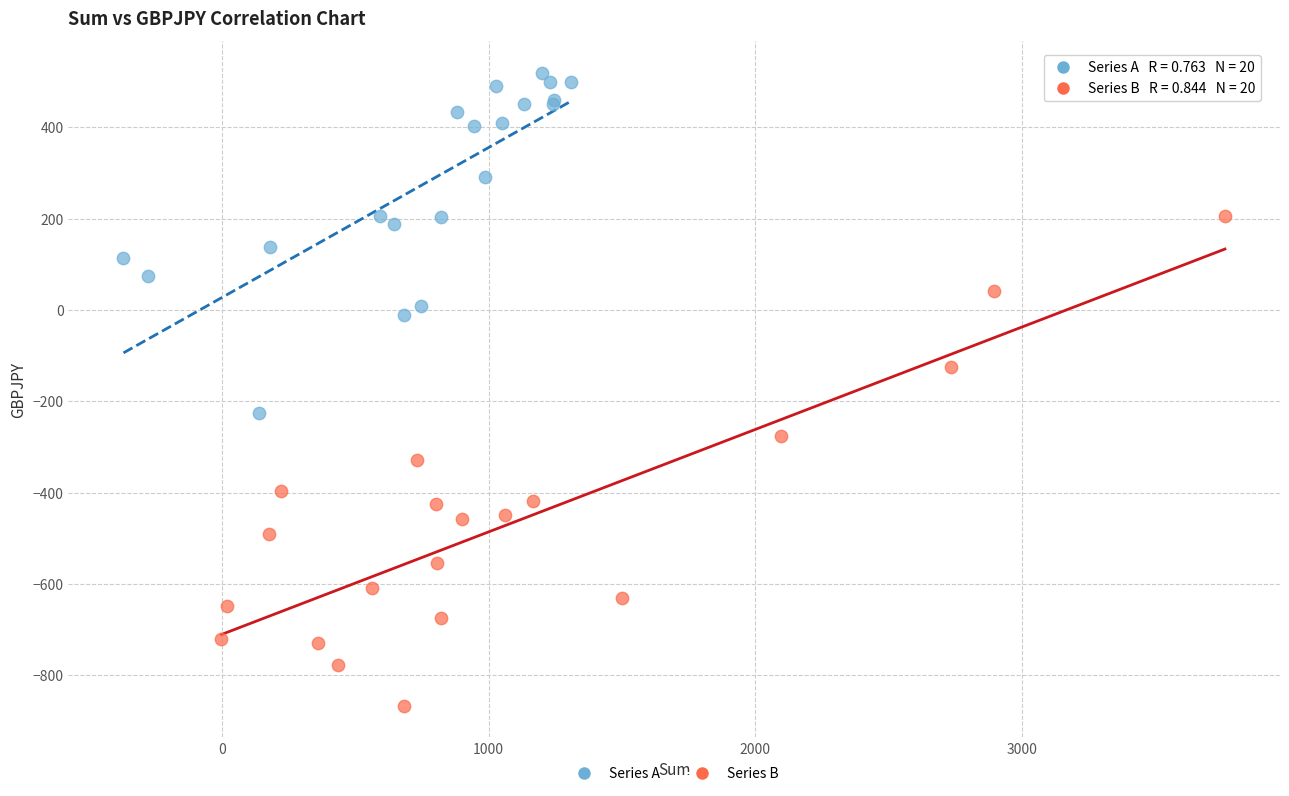

Which series reaches the maximum Y coordinate?

Series A